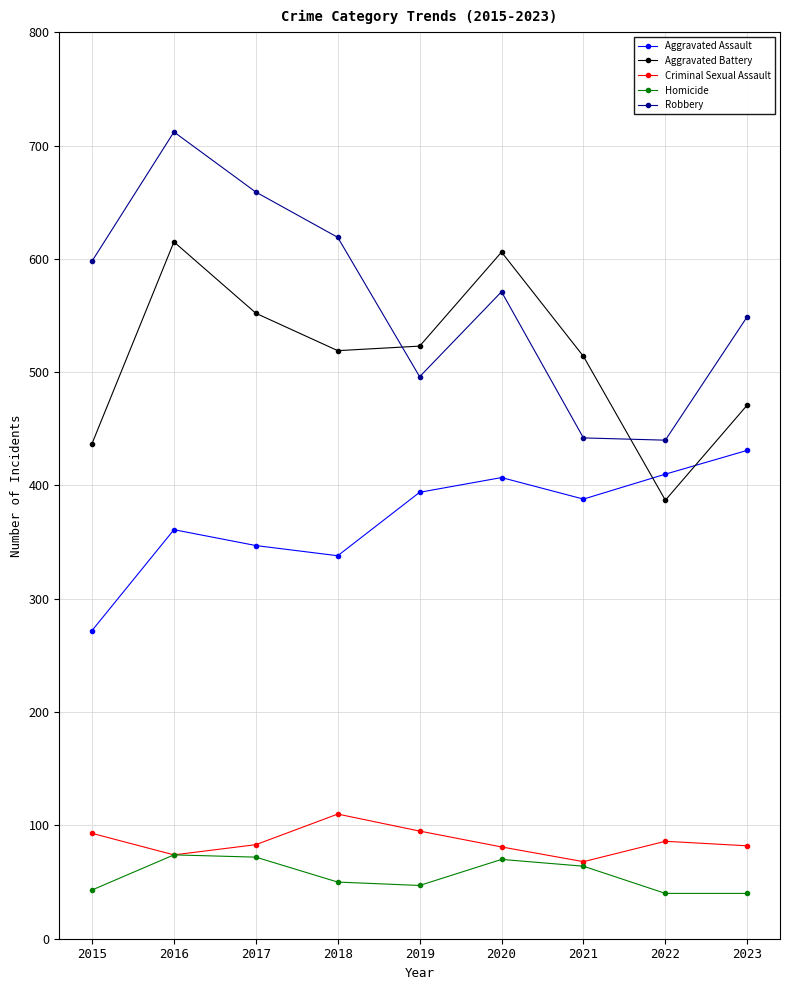

Between which two adjacent categories do Aggravated Battery and Robbery first intersect?

2018 and 2019